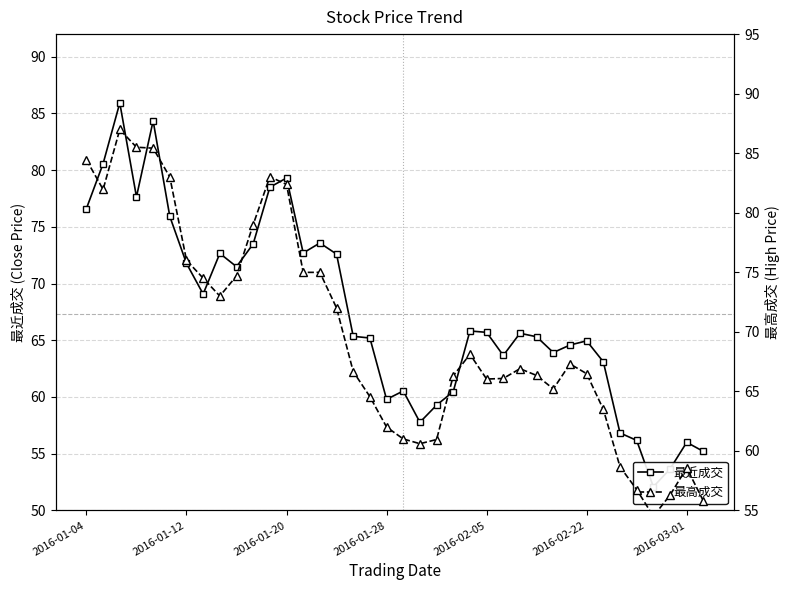

How many lines are shown in the chart?

2